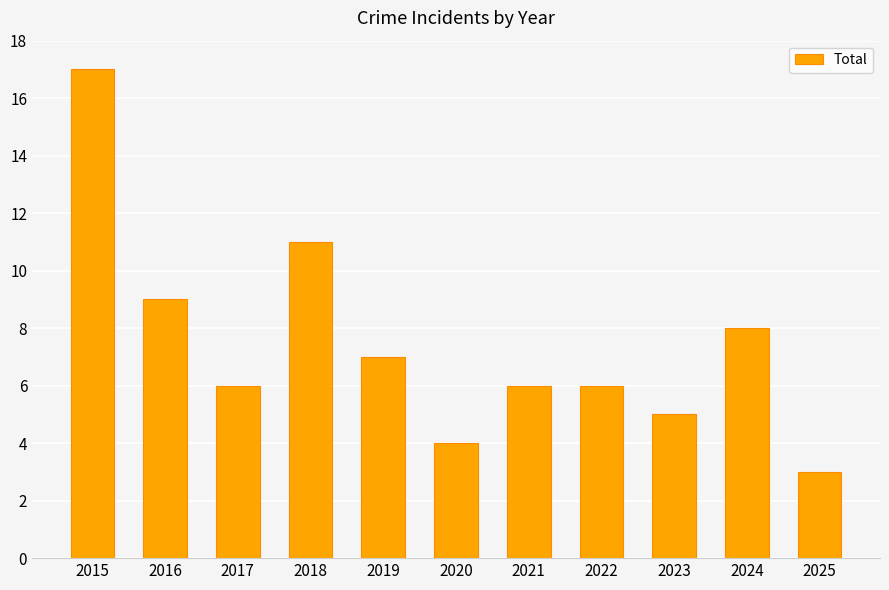

At which category does the chart reach its peak across all series?

2015